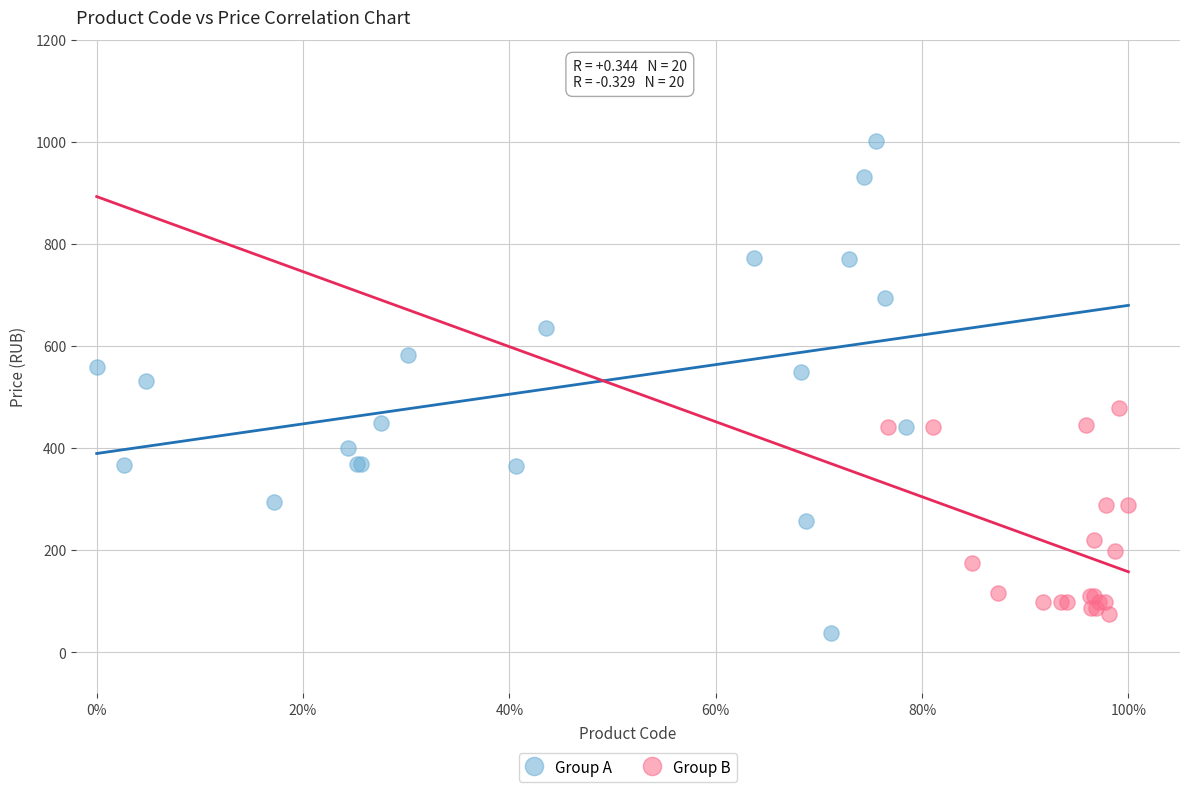

Which series contains the highest Y value?

Group A